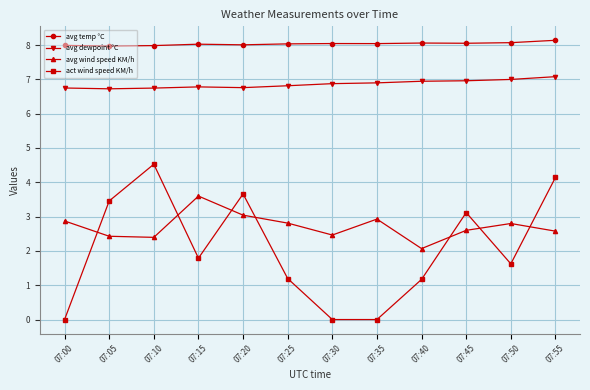

What is the minimum value for avg temp °C?

8.0